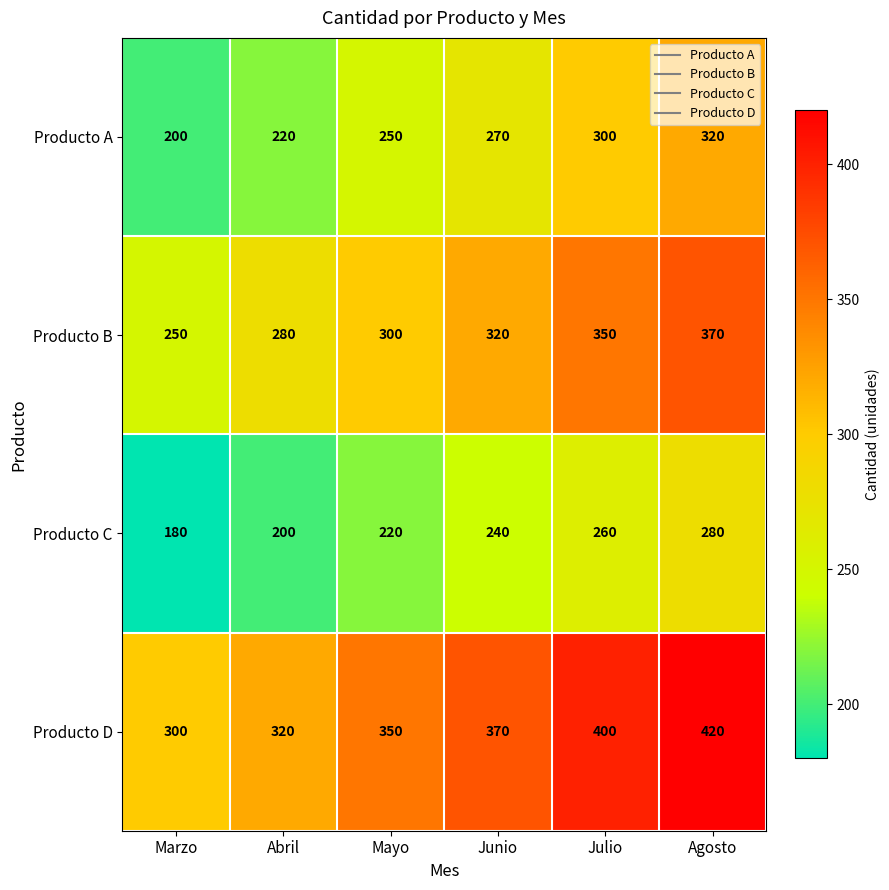

At how many categories does at least one series exceed 267?

6